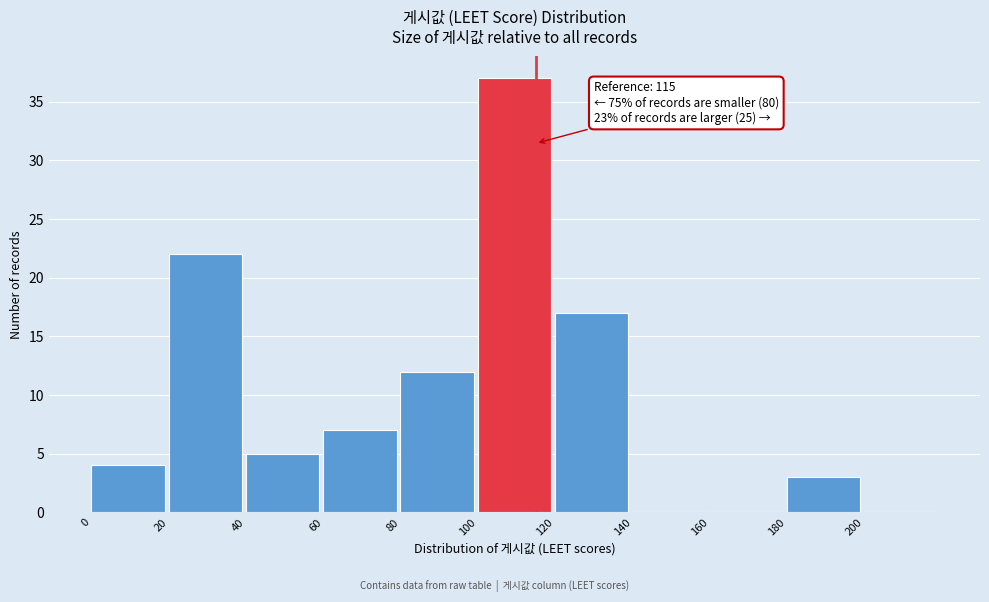

Over which range of the x-axis is the bar tallest?

100 to 120